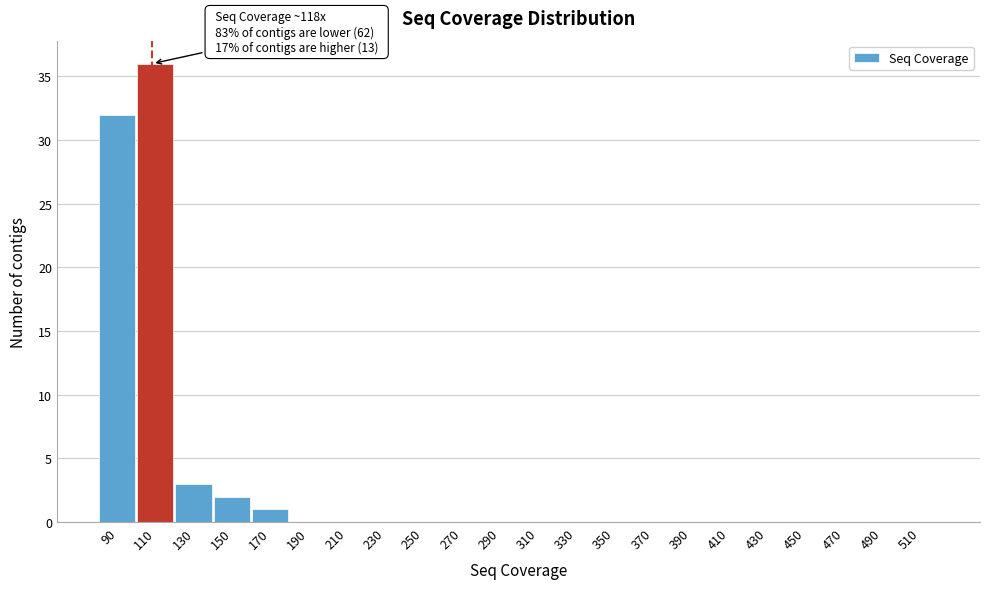

Reading left to right, what are all the values shown in this chart?

90=32	110=36	130=3	150=2	170=1	190=0	210=0	230=0	250=0	270=0	290=0	310=0	330=0	350=0	370=0	390=0	410=0	430=0	450=0	470=0	490=0	510=0